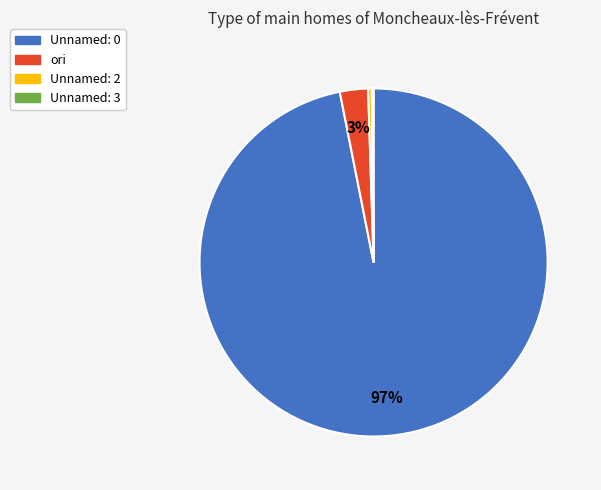

Is there any slice that represents more than half of the pie?

Yes